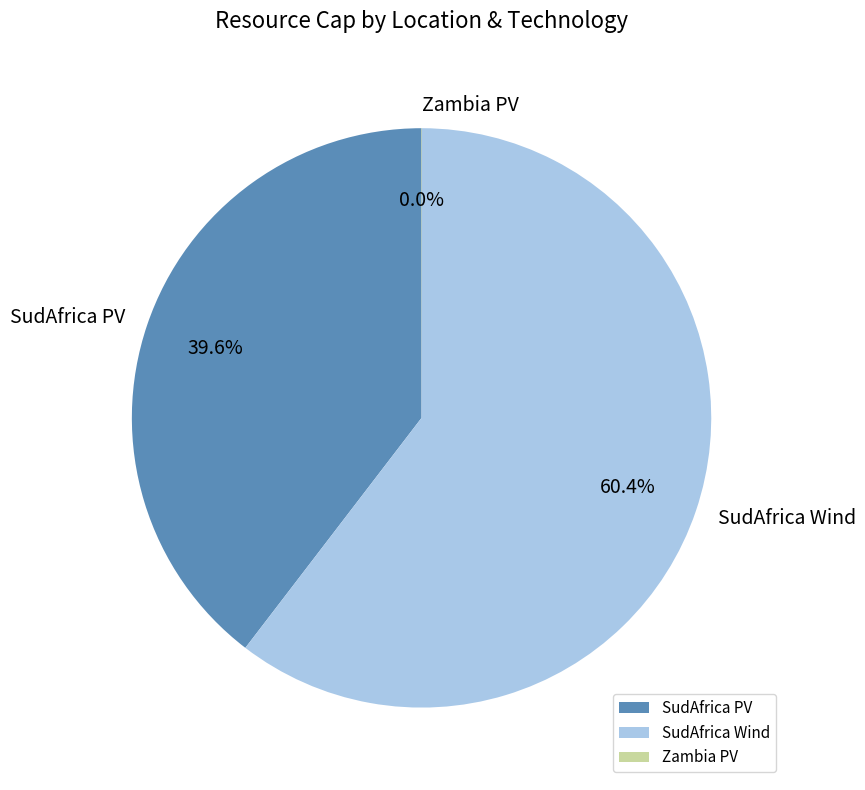

To the nearest percent, what portion does SudAfrica Wind represent?

60%